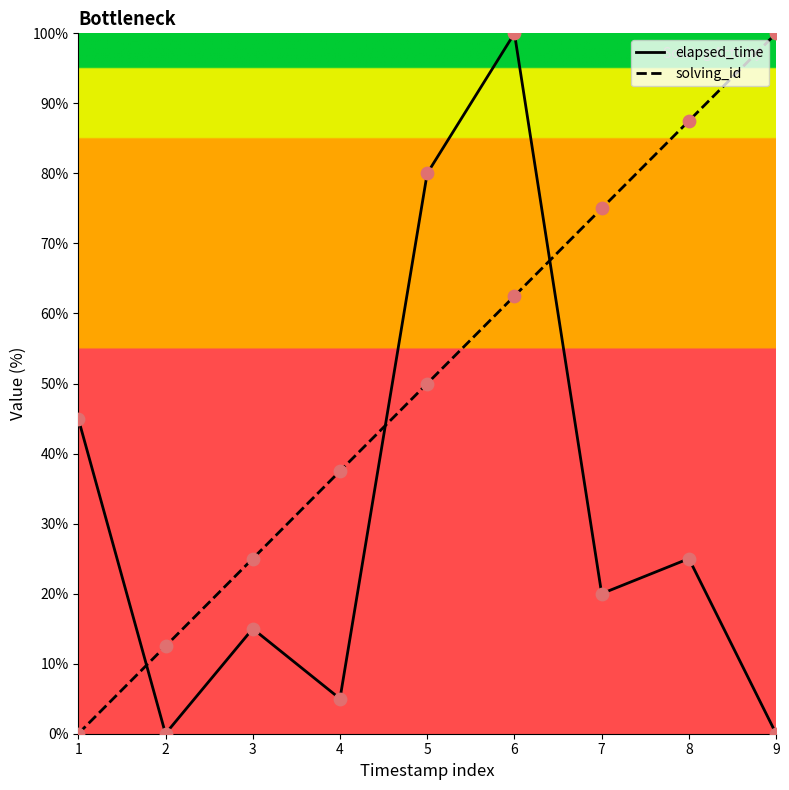

Which series has the largest total across all categories?

solving_id